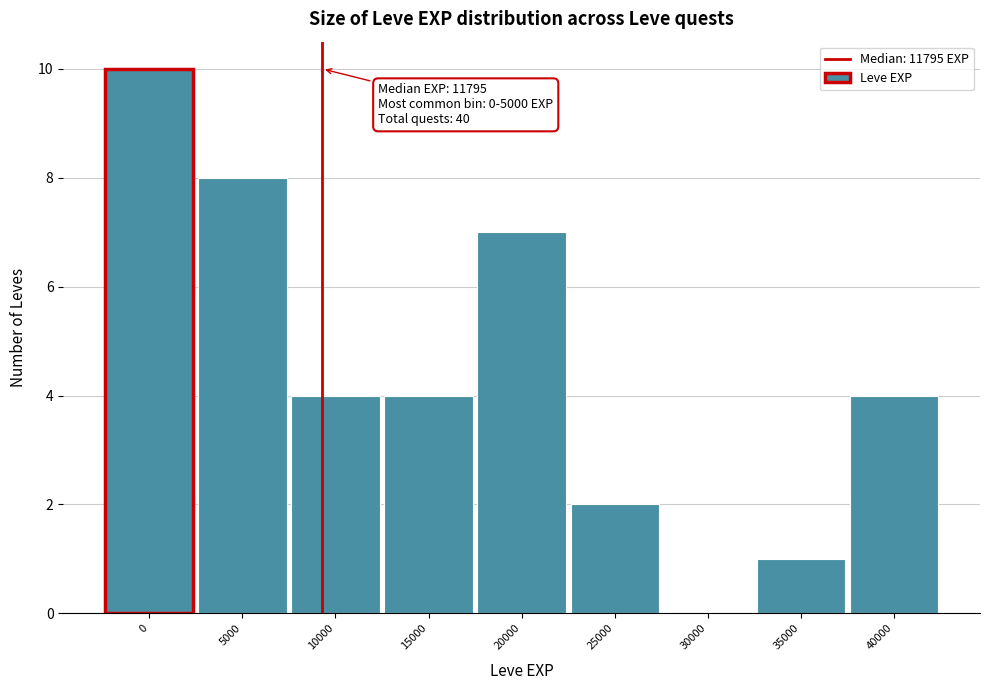

Reading left to right, list all the values displayed in this chart.

0=10	5000=8	10000=4	15000=4	20000=7	25000=2	30000=0	35000=1	40000=4